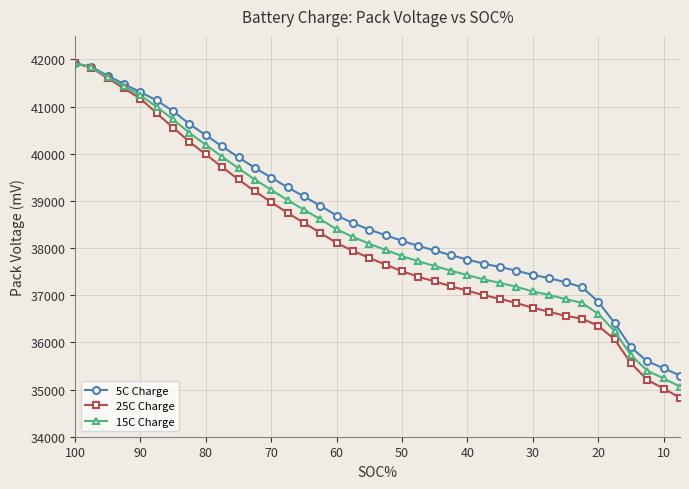

How many times do 25C Charge and 5C Charge cross each other?

1